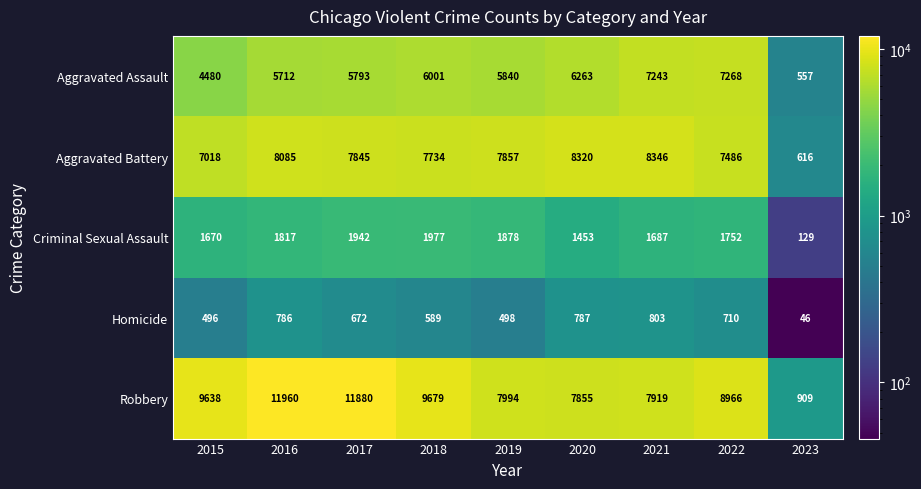

At which category does the chart reach its peak across all series?

2016